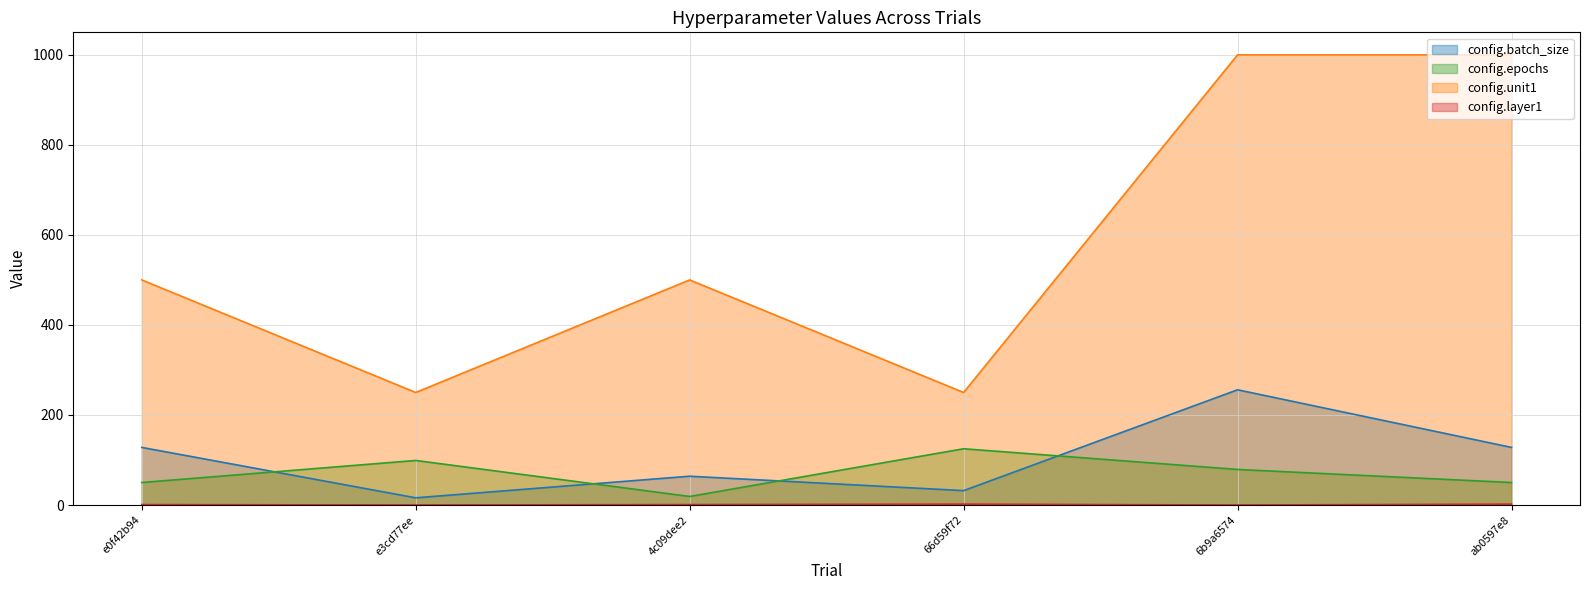

Rank the series by their maximum value, from lowest to highest.

config.layer1, config.epochs, config.batch_size, config.unit1